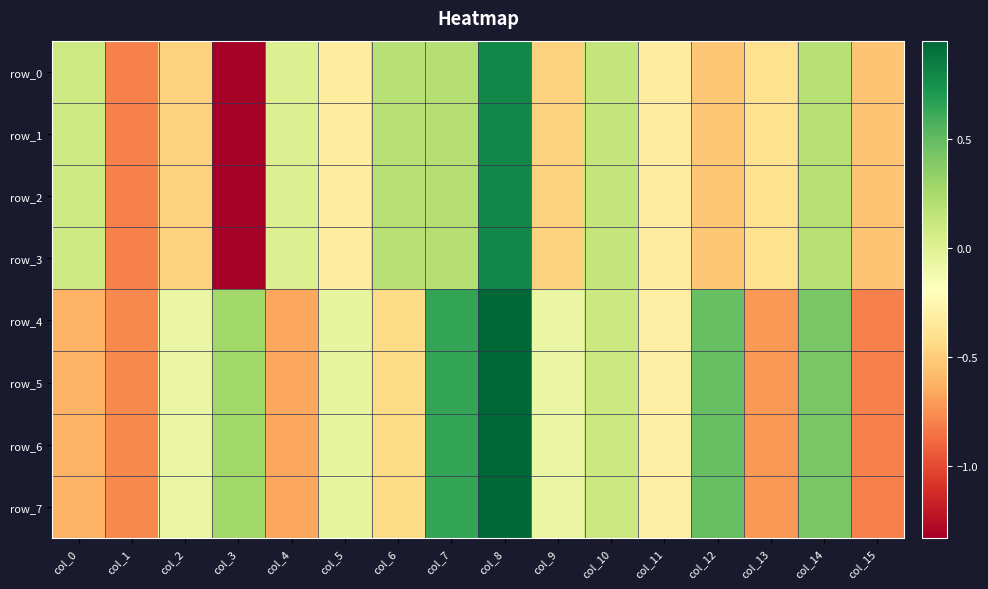

What is the lowest value of the row_4 series?

-0.8